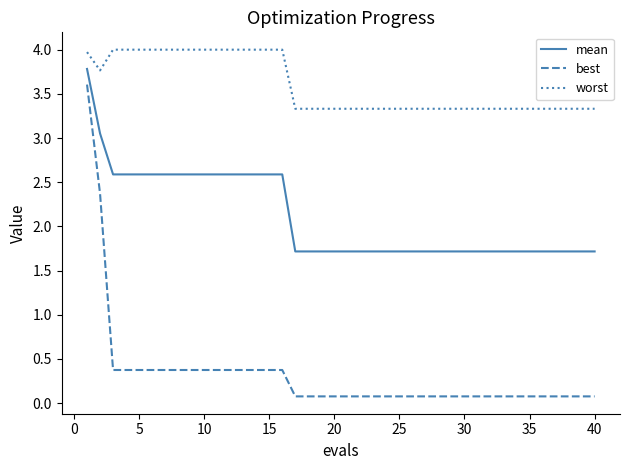

True or false: worst and best intersect in this chart.

False